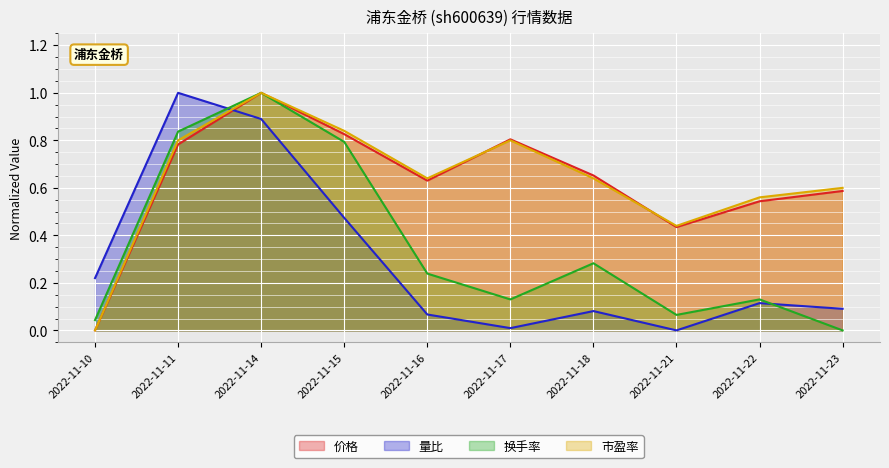

What value does the 量比 series have at 2022-11-15?

0.5